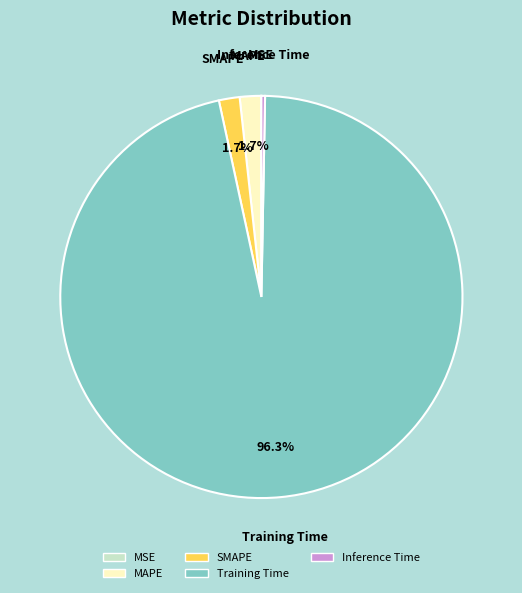

Which has a higher value, Training Time or SMAPE?

Training Time